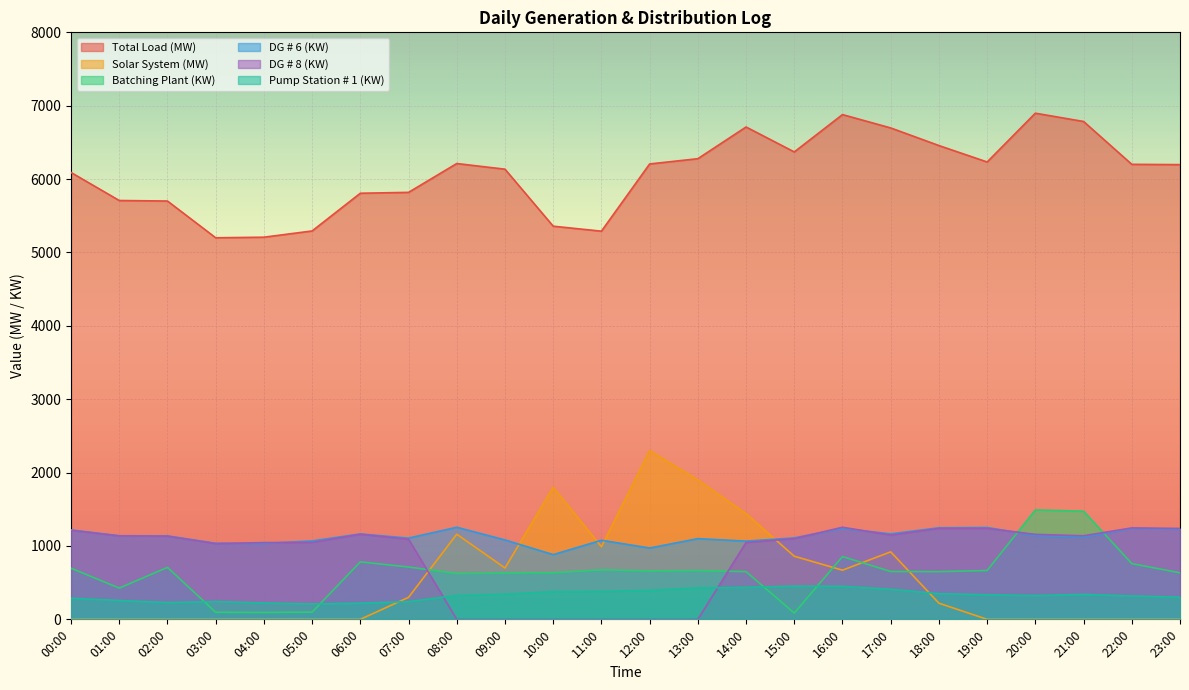

Does the chart display data point markers on the line(s)?

No